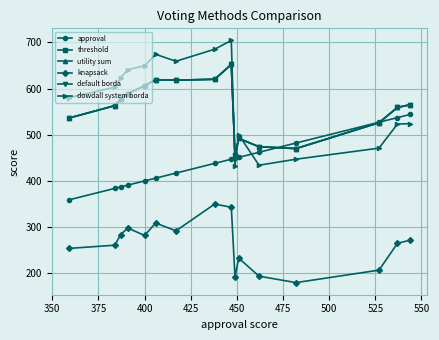

Is this an area chart (filled region under the line)?

No